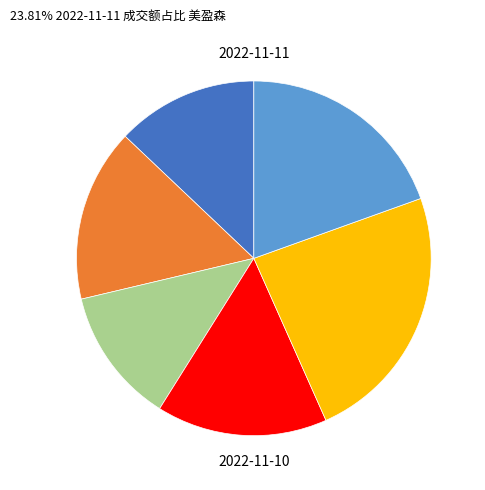

Does any single category account for the majority?

No